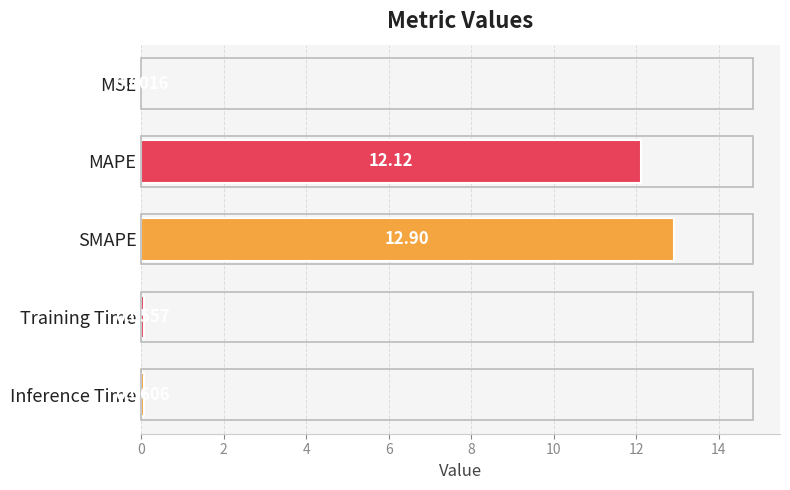

At which label is the value closest to 6?

Inference Time